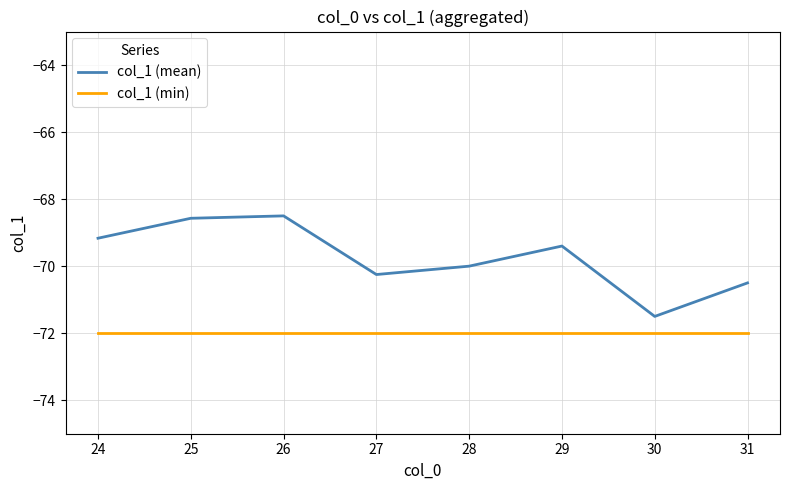

List the series in order of their peak value, lowest first.

col_1 (min), col_1 (mean)